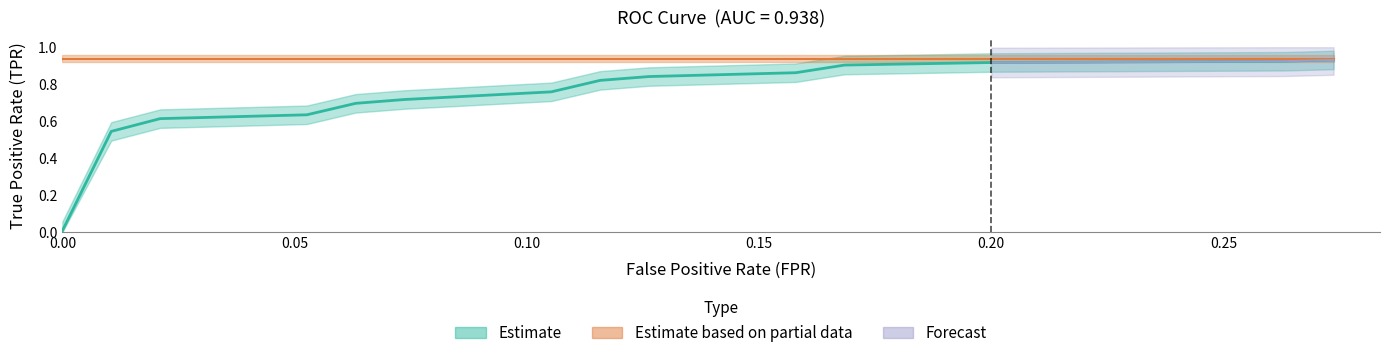

True or false: fpr and tpr intersect in this chart.

False